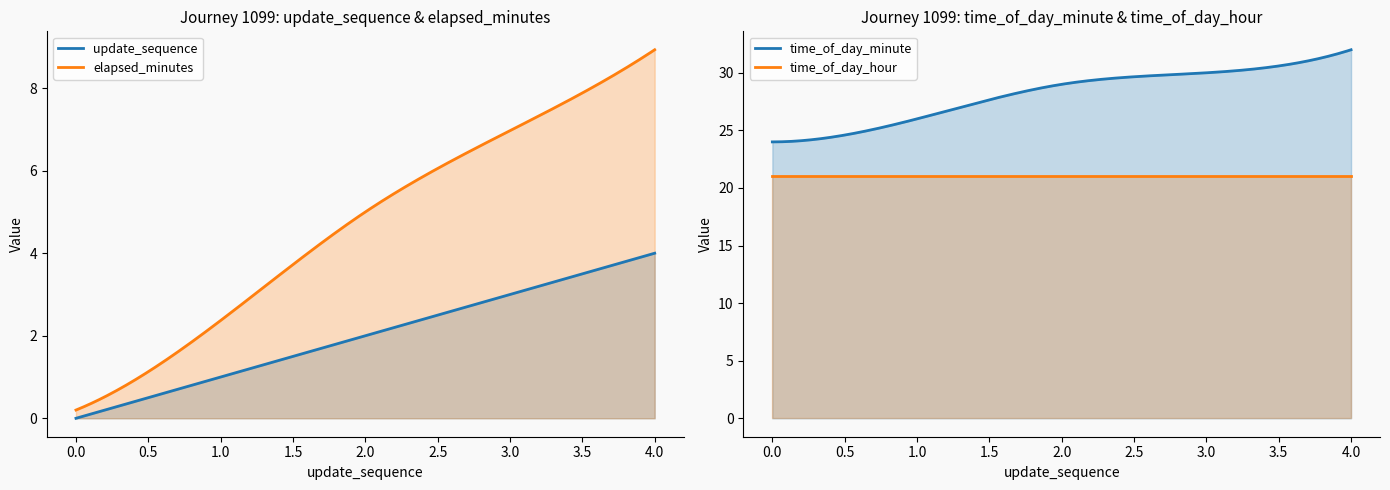

Between 2 and 3, which series saw the biggest shift?

elapsed_minutes